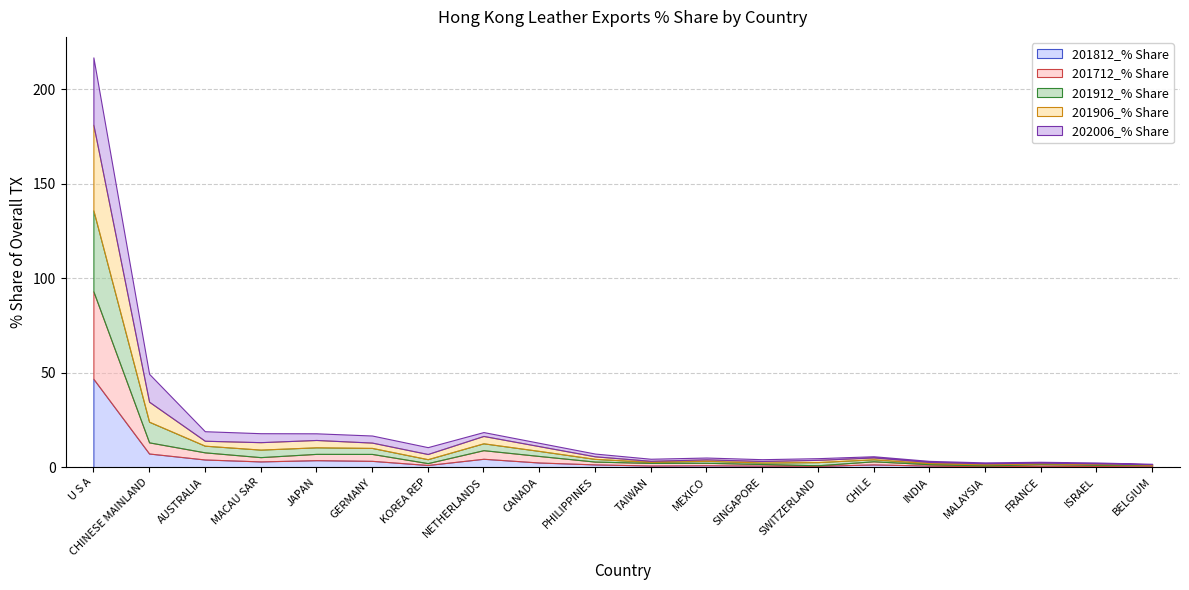

At which category does 201812_% Share reach its first local peak?

JAPAN